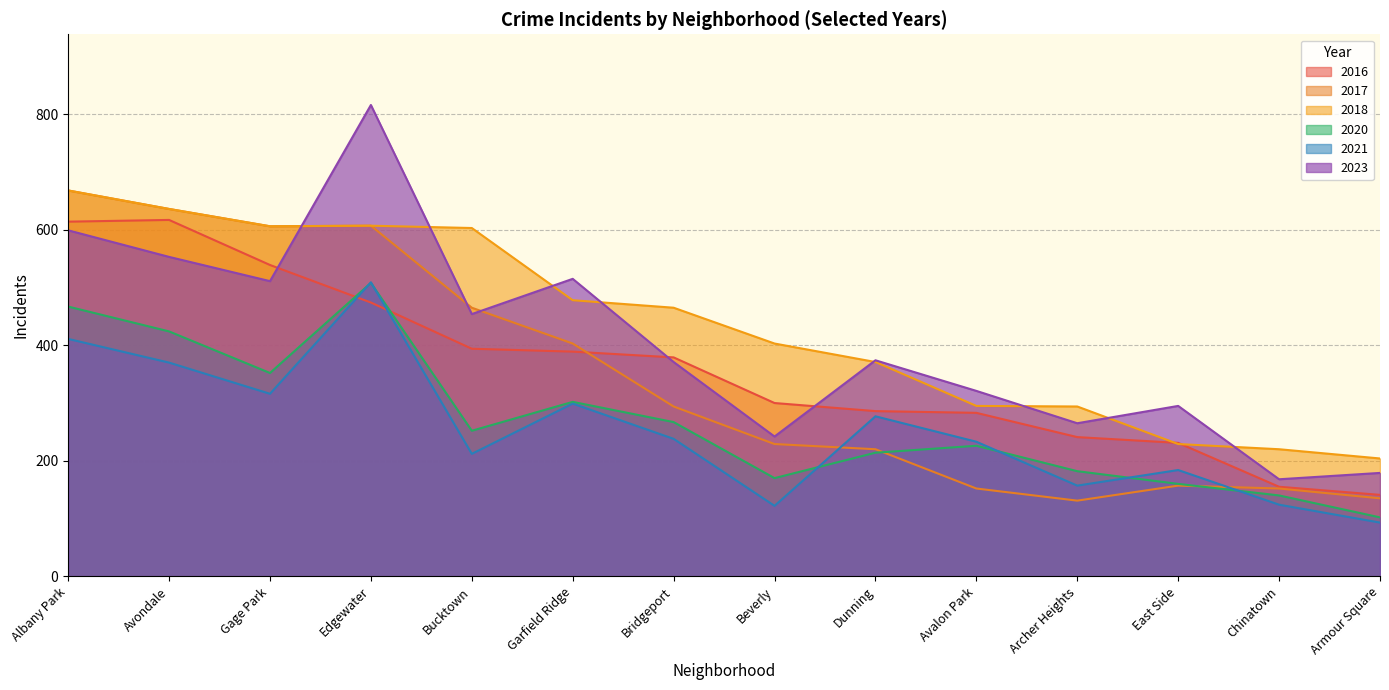

What is the maximum value shown in the chart?

816